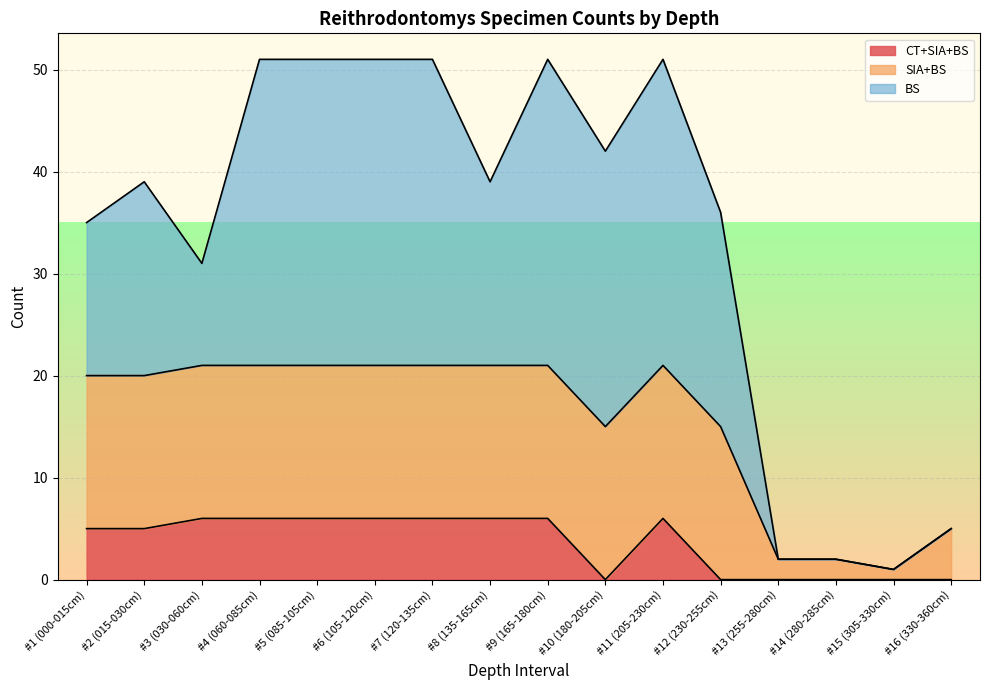

How many times do SIA+BS and BS cross each other?

3